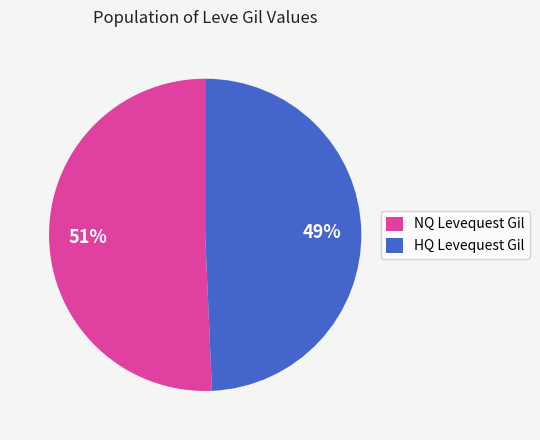

What is the largest slice in the pie chart?

NQ Levequest Gil